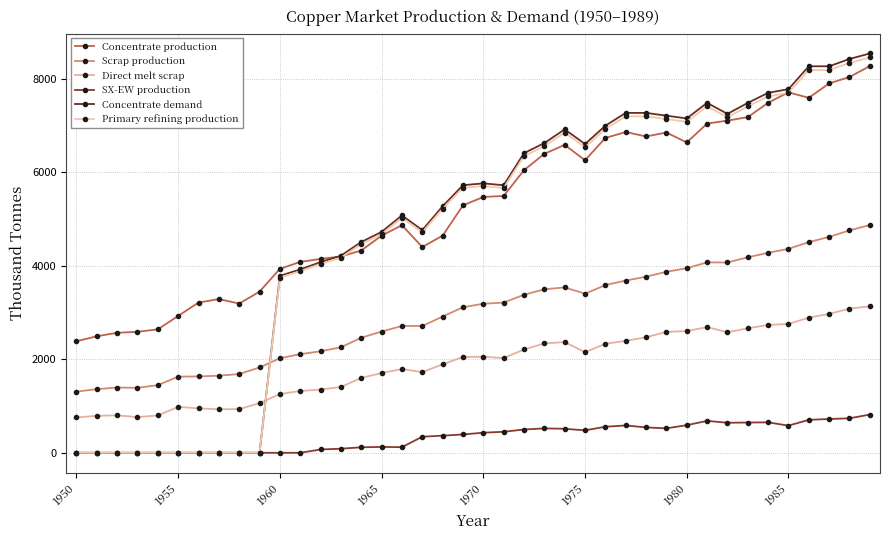

How many values in the Concentrate production series are below 5470?

20